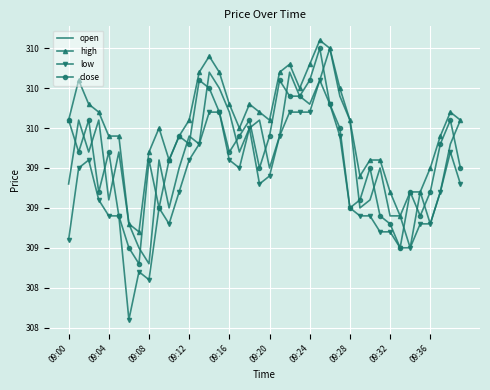

What are all the series names shown in the legend?

open, high, low, close